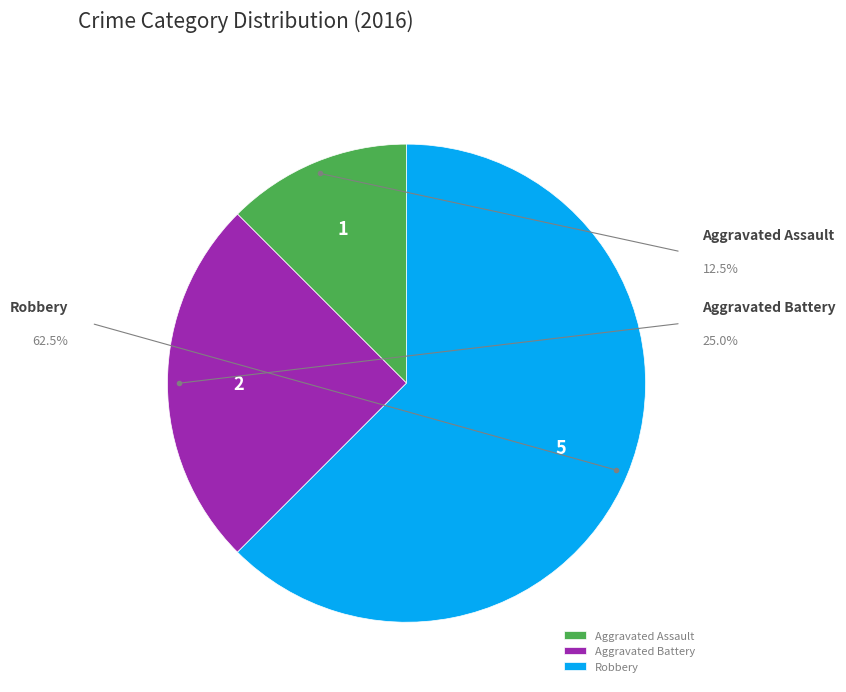

Which category has the biggest portion of the pie?

Robbery